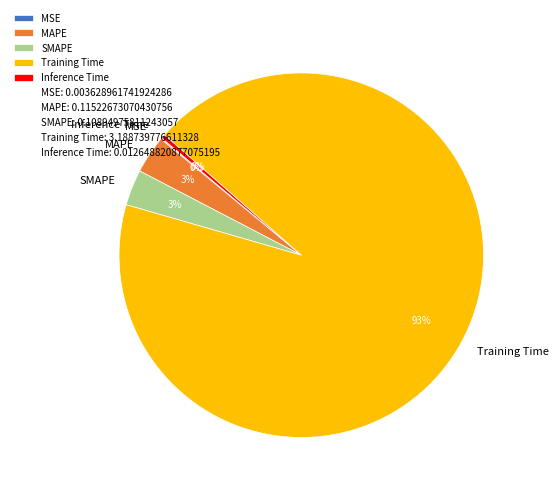

Which slice represents more than half of the pie?

Training Time